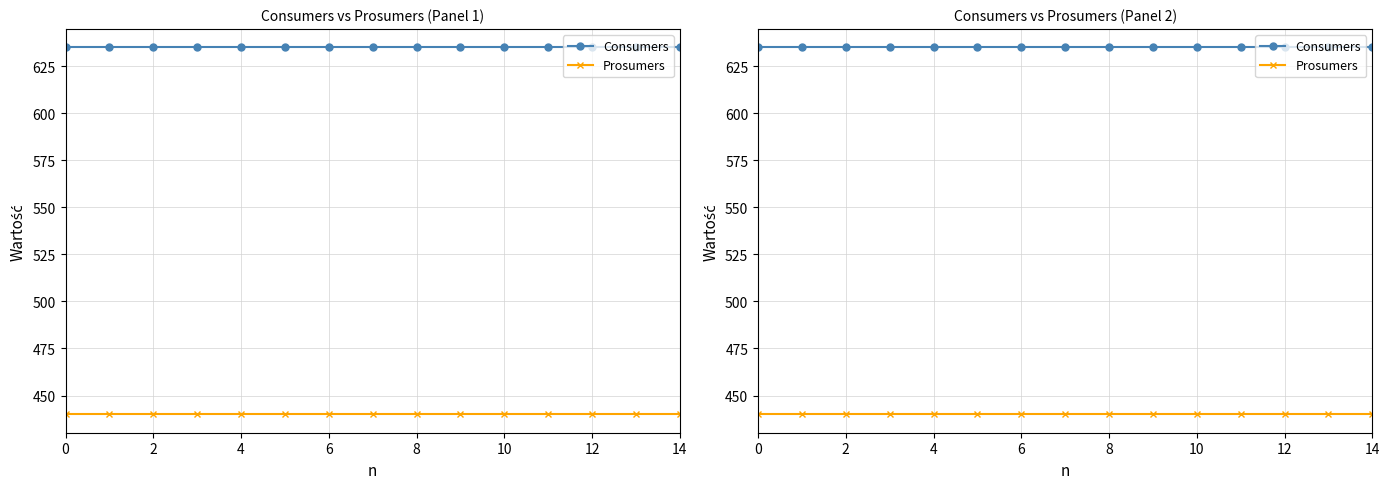

What is the difference between the highest and lowest values at 10?

195